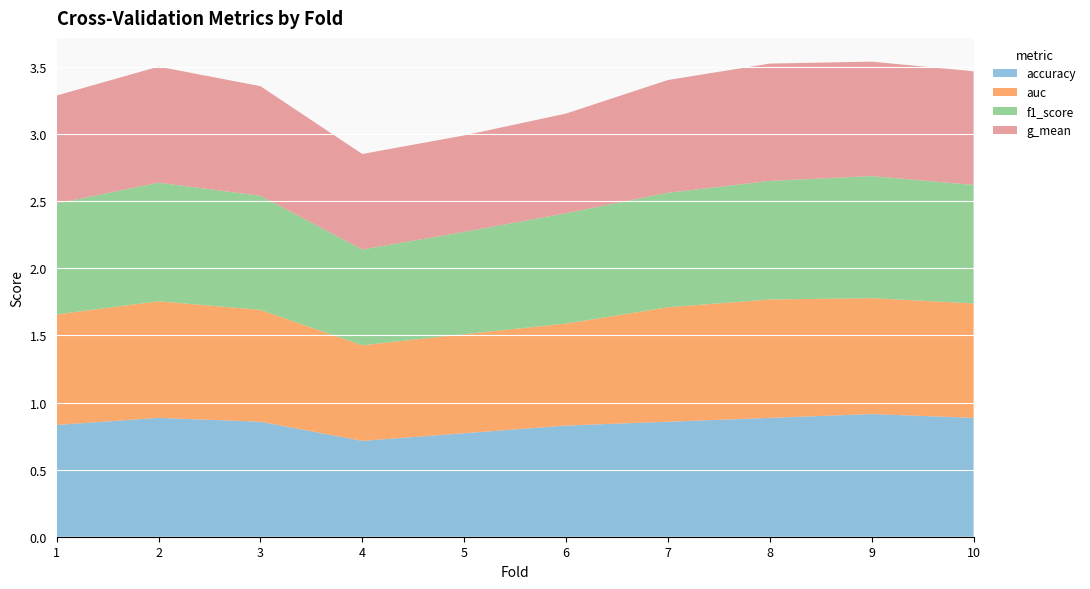

Reading left to right, extract all data points from this chart.

accuracy: 0.8	0.9	0.9	0.7	0.8	0.8	0.9	0.9	0.9	0.9
auc: 0.8	0.9	0.8	0.7	0.7	0.8	0.9	0.9	0.9	0.9
f1_score: 0.8	0.9	0.9	0.7	0.8	0.8	0.9	0.9	0.9	0.9
g_mean: 0.8	0.9	0.8	0.7	0.7	0.7	0.8	0.9	0.9	0.8